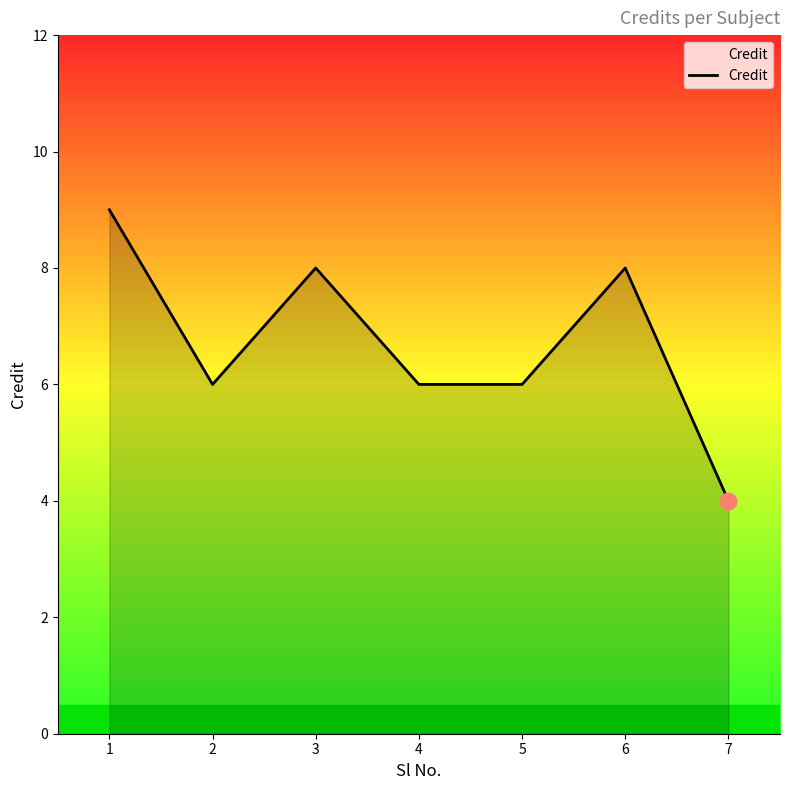

Count the number of categories in the chart.

7